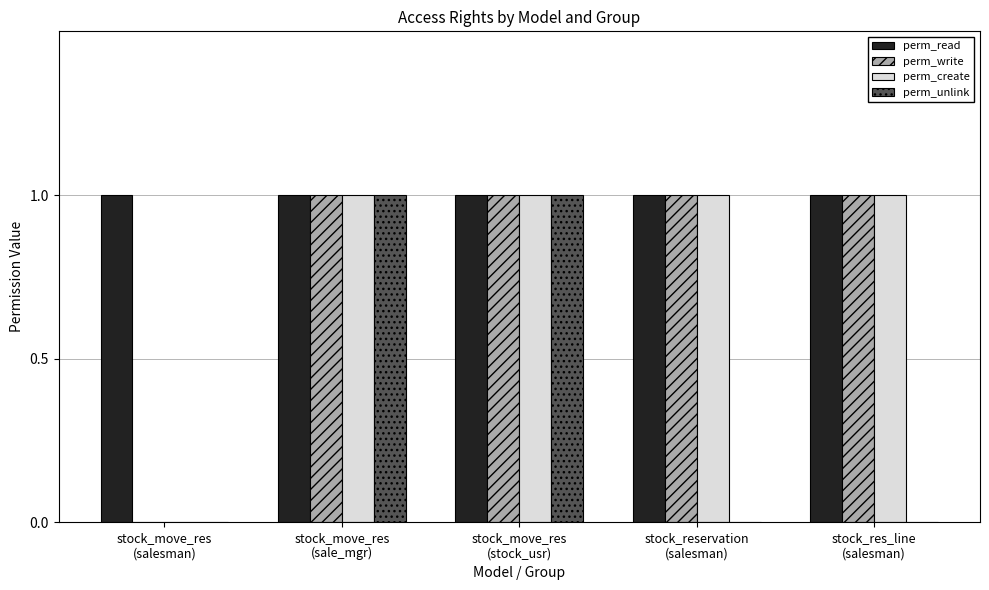

What is the sum of all perm_create values?

4